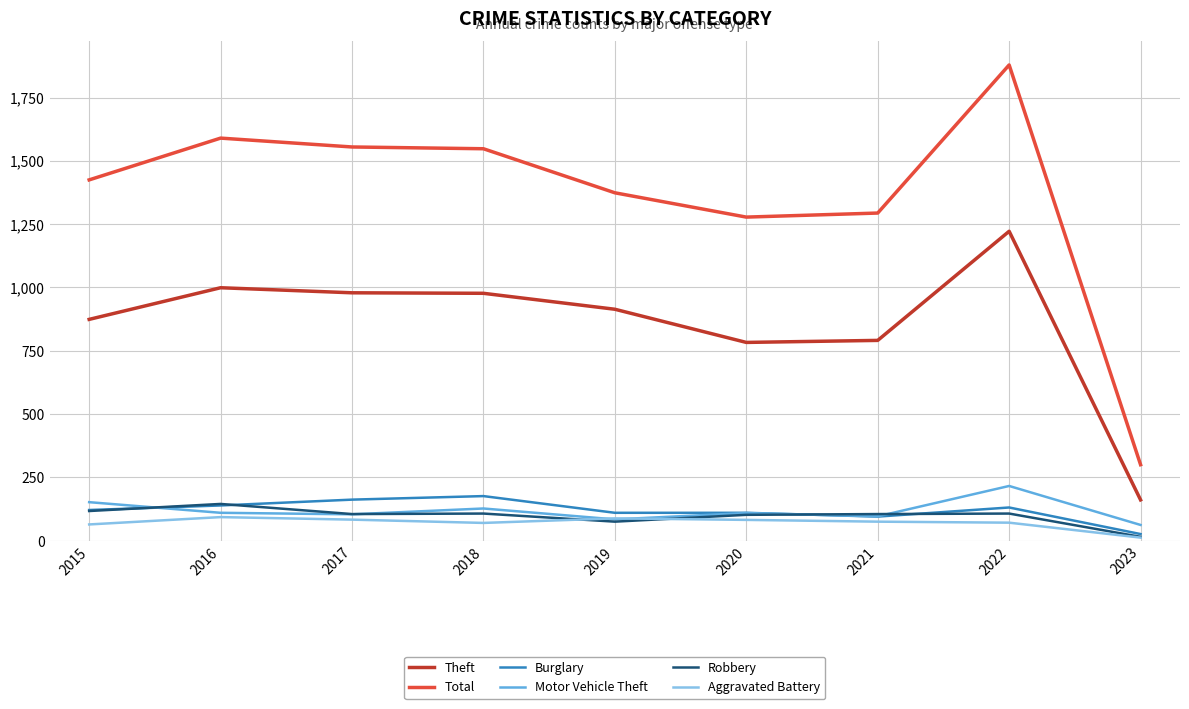

True or false: Burglary has a value of 42 at 2016.

False